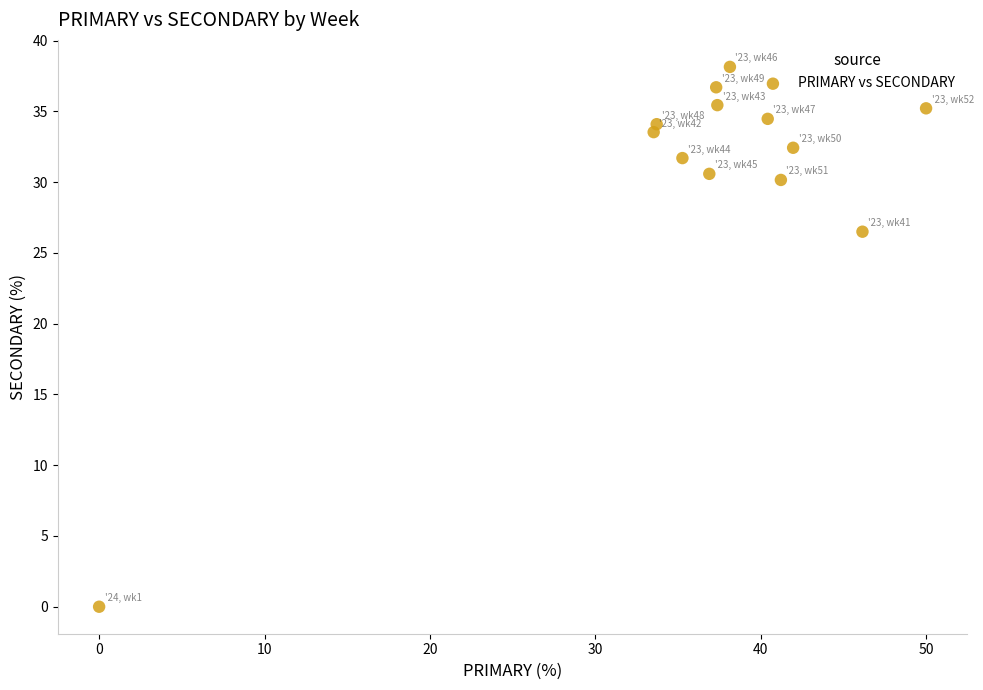

What Y value in the scatter plot is closest to 19?

26.5